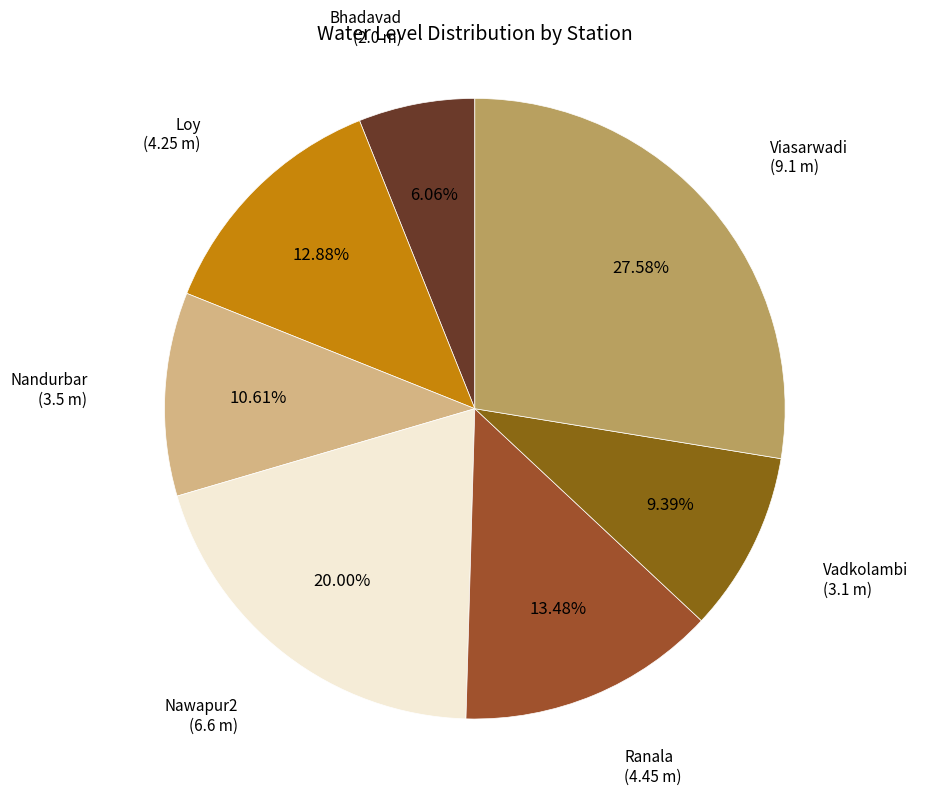

How many slices are in this pie chart?

7